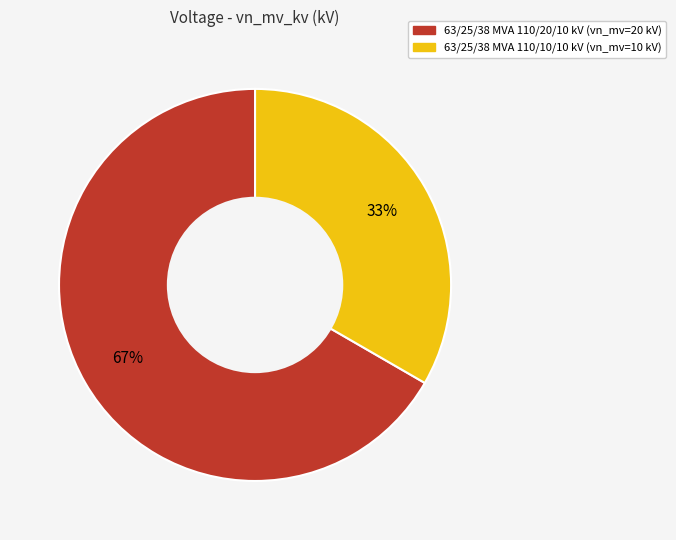

How many segments does this pie chart have?

2